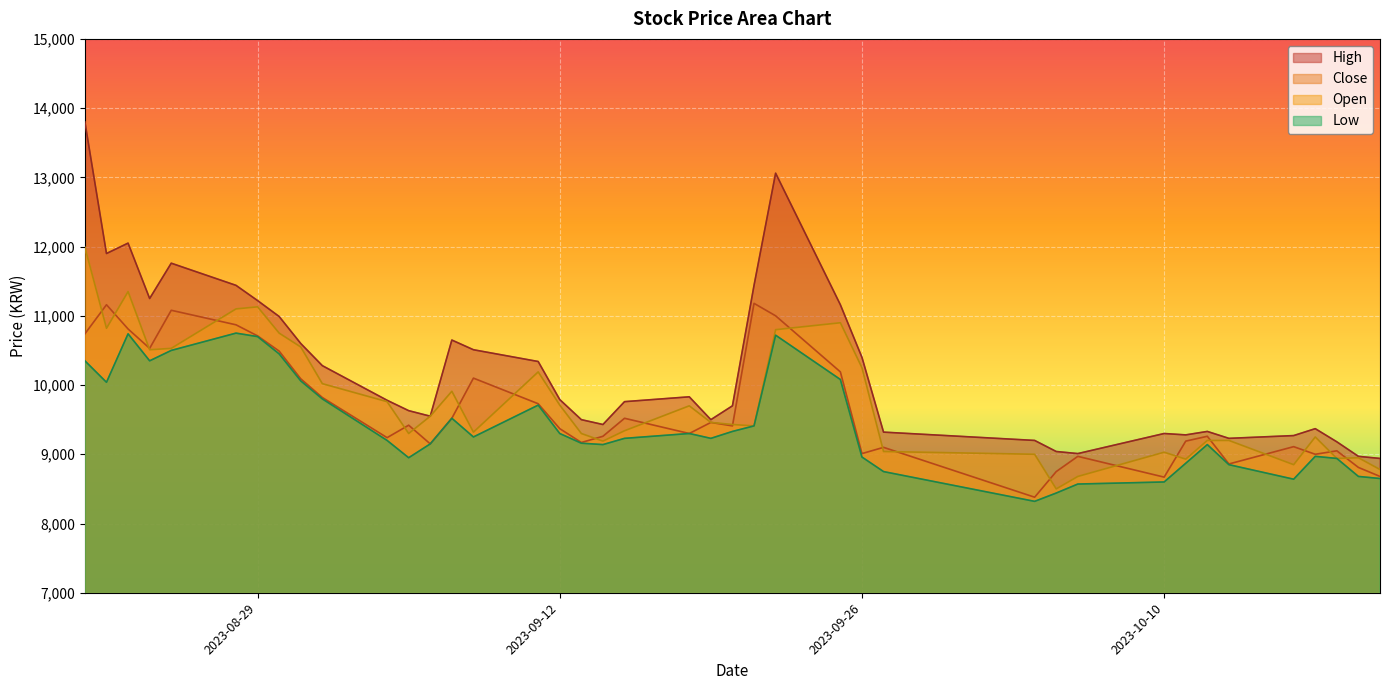

Reading right to left, list all the values displayed in this chart.

High: 2023-10-20=8940	2023-10-19=8970	2023-10-18=9180	2023-10-17=9370	2023-10-16=9270	2023-10-13=9230	2023-10-12=9330	2023-10-11=9280	2023-10-10=9300	2023-10-06=9010	2023-10-05=9040	2023-10-04=9200	2023-09-27=9320	2023-09-26=10400	2023-09-25=11160	2023-09-22=13060	2023-09-21=11440	2023-09-20=9700	2023-09-19=9500	2023-09-18=9830	2023-09-15=9760	2023-09-14=9430	2023-09-13=9500	2023-09-12=9790	2023-09-11=10340	2023-09-08=10510	2023-09-07=10650	2023-09-06=9550	2023-09-05=9630	2023-09-04=9780	2023-09-01=10280	2023-08-31=10600	2023-08-30=10990	2023-08-29=11220	2023-08-28=11440	2023-08-25=11760	2023-08-24=11250	2023-08-23=12050	2023-08-22=11900	2023-08-21=13800
Close: 2023-10-20=8680	2023-10-19=8810	2023-10-18=9050	2023-10-17=9000	2023-10-16=9110	2023-10-13=8860	2023-10-12=9260	2023-10-11=9190	2023-10-10=8670	2023-10-06=8970	2023-10-05=8750	2023-10-04=8380	2023-09-27=9100	2023-09-26=9010	2023-09-25=10190	2023-09-22=11000	2023-09-21=11180	2023-09-20=9410	2023-09-19=9460	2023-09-18=9300	2023-09-15=9520	2023-09-14=9260	2023-09-13=9170	2023-09-12=9370	2023-09-11=9730	2023-09-08=10100	2023-09-07=9520	2023-09-06=9150	2023-09-05=9420	2023-09-04=9240	2023-09-01=9820	2023-08-31=10090	2023-08-30=10490	2023-08-29=10710	2023-08-28=10870	2023-08-25=11080	2023-08-24=10530	2023-08-23=10810	2023-08-22=11160	2023-08-21=10740
Low: 2023-10-20=8650	2023-10-19=8680	2023-10-18=8940	2023-10-17=8970	2023-10-16=8640	2023-10-13=8850	2023-10-12=9140	2023-10-11=8870	2023-10-10=8600	2023-10-06=8570	2023-10-05=8440	2023-10-04=8320	2023-09-27=8750	2023-09-26=8960	2023-09-25=10080	2023-09-22=10720	2023-09-21=9410	2023-09-20=9330	2023-09-19=9230	2023-09-18=9300	2023-09-15=9230	2023-09-14=9140	2023-09-13=9160	2023-09-12=9300	2023-09-11=9710	2023-09-08=9250	2023-09-07=9520	2023-09-06=9150	2023-09-05=8950	2023-09-04=9200	2023-09-01=9800	2023-08-31=10060	2023-08-30=10450	2023-08-29=10700	2023-08-28=10750	2023-08-25=10500	2023-08-24=10350	2023-08-23=10740	2023-08-22=10040	2023-08-21=10350
Open: 2023-10-20=8780	2023-10-19=8950	2023-10-18=8940	2023-10-17=9250	2023-10-16=8850	2023-10-13=9200	2023-10-12=9200	2023-10-11=8930	2023-10-10=9030	2023-10-06=8680	2023-10-05=8500	2023-10-04=9000	2023-09-27=9040	2023-09-26=10250	2023-09-25=10900	2023-09-22=10800	2023-09-21=9410	2023-09-20=9430	2023-09-19=9460	2023-09-18=9700	2023-09-15=9340	2023-09-14=9190	2023-09-13=9300	2023-09-12=9710	2023-09-11=10190	2023-09-08=9320	2023-09-07=9910	2023-09-06=9550	2023-09-05=9300	2023-09-04=9760	2023-09-01=10020	2023-08-31=10550	2023-08-30=10750	2023-08-29=11130	2023-08-28=11100	2023-08-25=10530	2023-08-24=10510	2023-08-23=11350	2023-08-22=10820	2023-08-21=11990